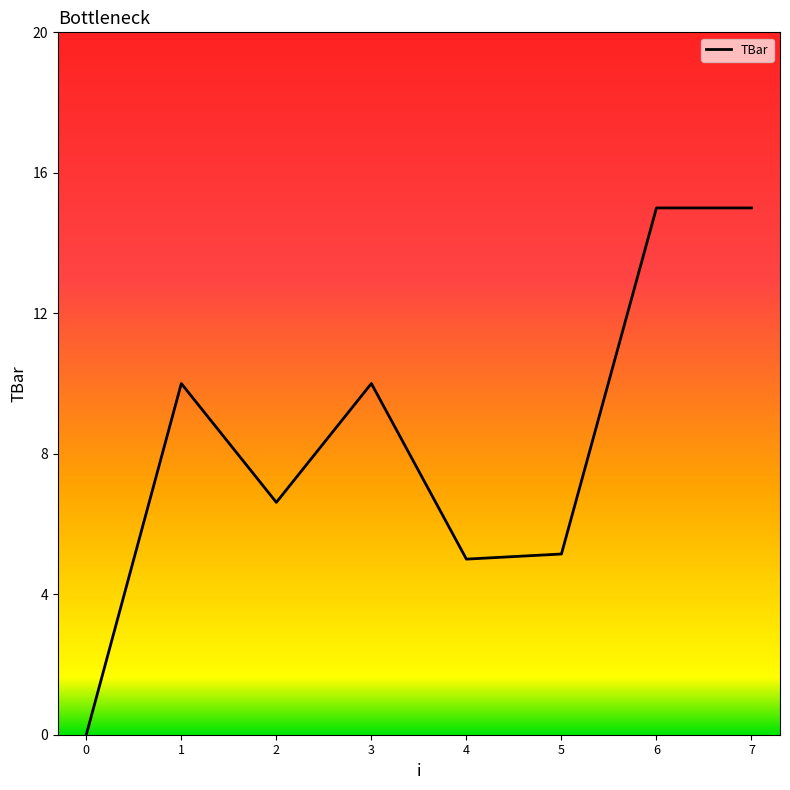

Count the number of categories in the chart.

8